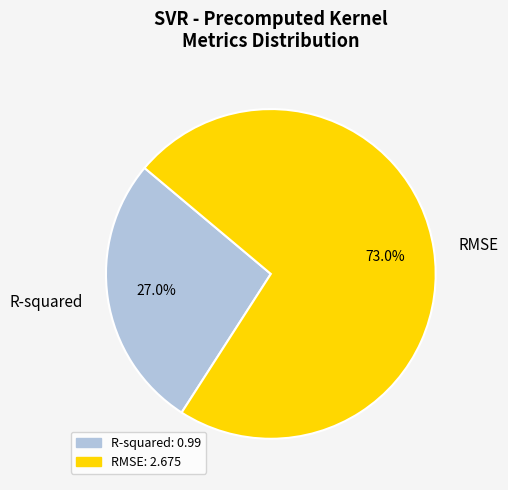

Which slice is the largest?

RMSE